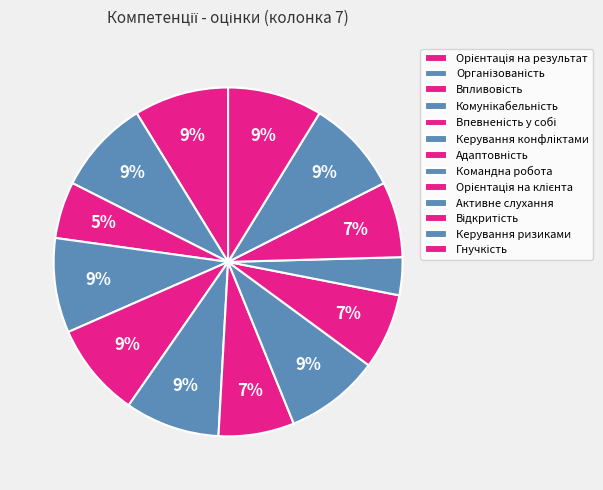

The Комунікабельність slice represents 9% of the pie. True or false?

True